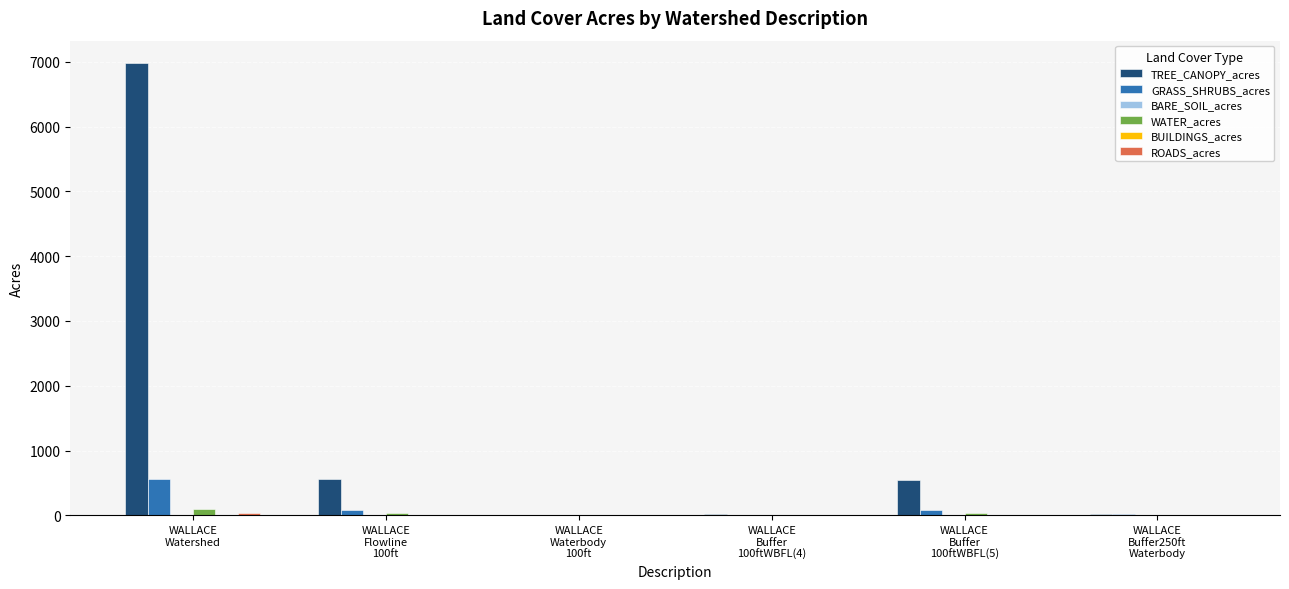

How many groups of bars are there?

6